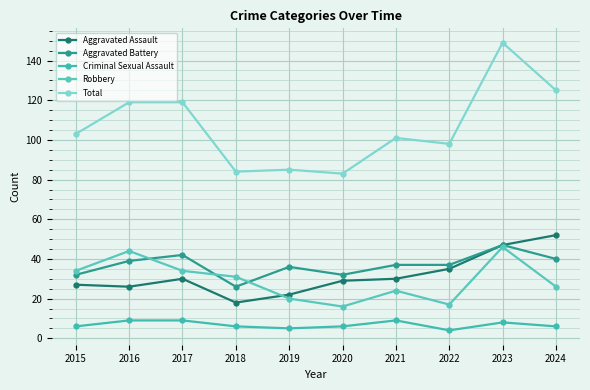

What are all the series names shown in the legend?

Aggravated Assault, Aggravated Battery, Criminal Sexual Assault, Robbery, Total